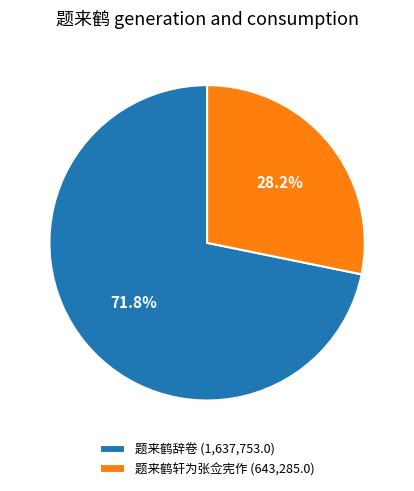

Approximately how many times larger is the value at 题来鹤轩为张佥宪作 (643,285.0) compared to 题来鹤辞卷 (1,637,753.0)?

0.4